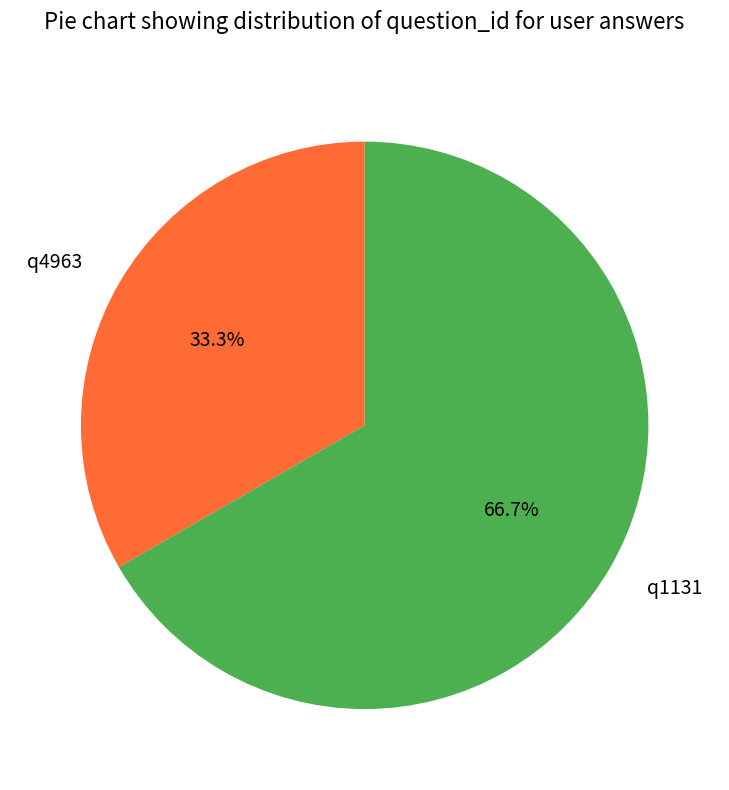

How many slices are in this pie chart?

2